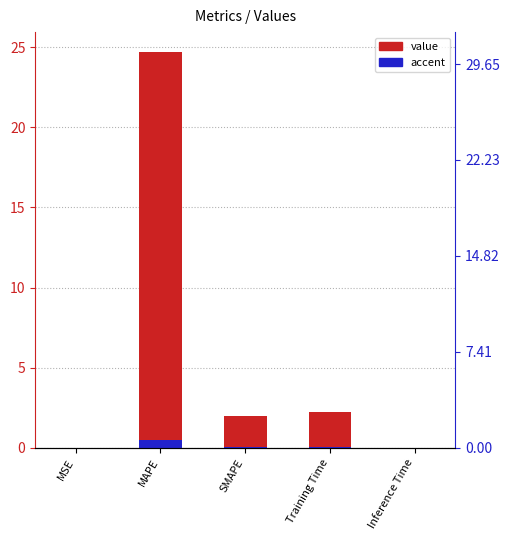

Reading right to left, transcribe all the data shown in this chart.

Inference Time=0.0	Training Time=2.2	SMAPE=2.0	MAPE=24.7	MSE=0.0